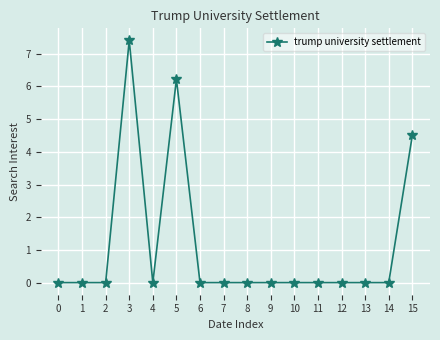

Between 10 and 5, which is larger?

5